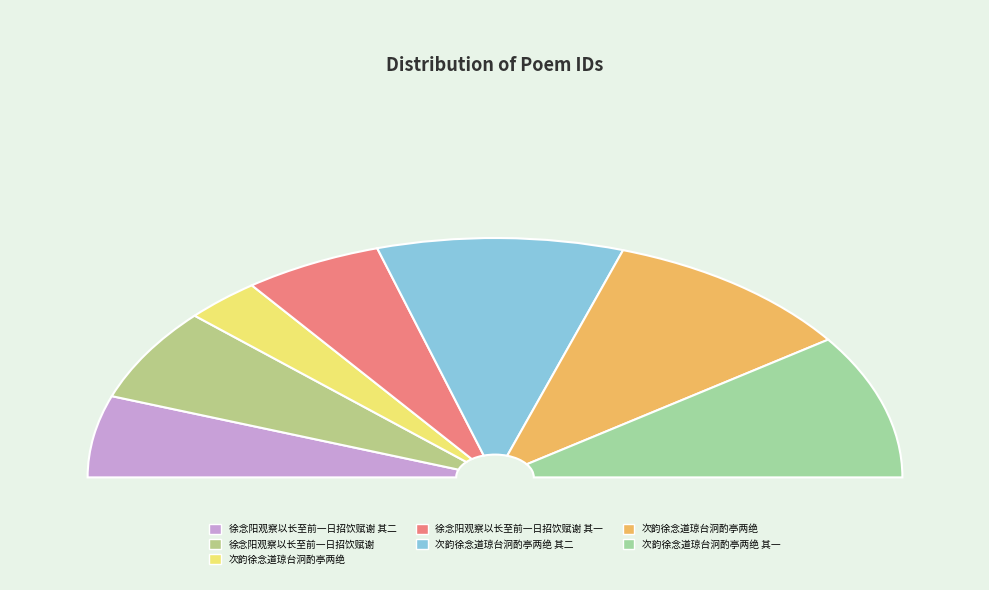

To the nearest percent, what portion does 次韵徐念道琼台泂酌亭两绝 其二 represent?

20%